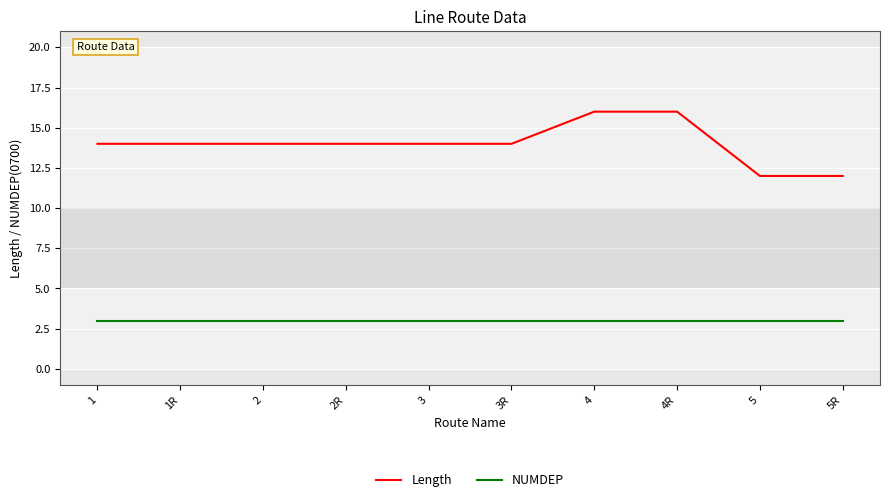

Is the value of Length at 2 greater than the value of NUMDEP at 3R?

Yes